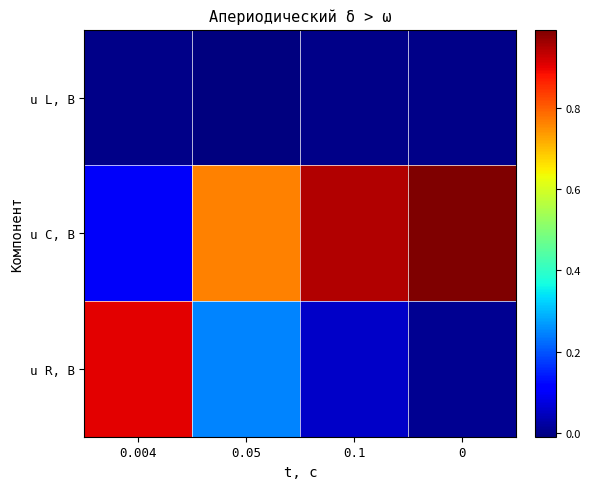

How many series are shown in this chart?

3